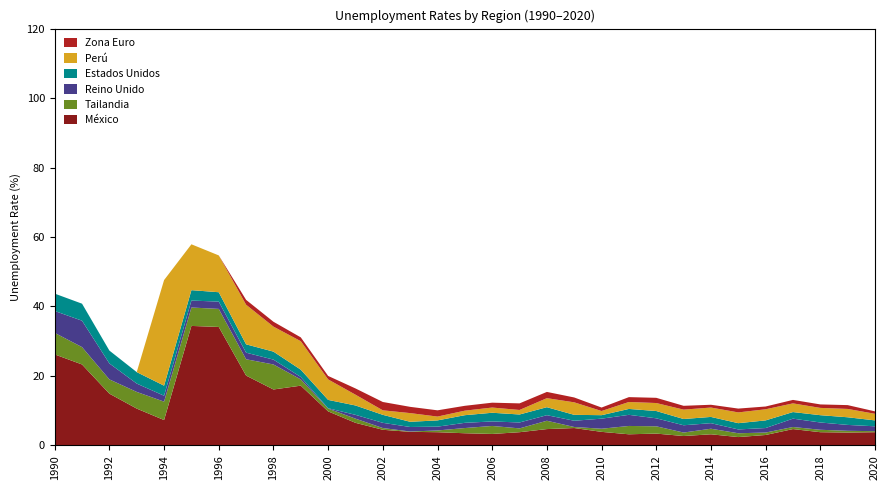

Reading right to left, transcribe all the data shown in this chart.

México: 2020=3.8	2019=3.7	2018=3.8	2017=4.7	2016=3.0	2015=2.4	2014=3.2	2013=2.7	2012=3.4	2011=3.2	2010=3.9	2009=5.0	2008=4.7	2007=3.8	2006=3.3	2005=3.5	2004=3.8	2003=3.9	2002=4.5	2001=6.5	2000=9.8	1999=17.2	1998=16.1	1997=20.1	1996=34.1	1995=34.4	1994=7.3	1993=10.6	1992=14.9	1991=23.3	1990=26.2
Tailandia: 2020=0.3	2019=0.5	2018=0.7	2017=0.6	2016=0.7	2015=1.1	2014=1.6	2013=1.0	2012=2.1	2011=2.4	2010=0.9	2009=0.3	2008=2.4	2007=1.1	2006=2.3	2005=1.5	2004=0.5	2003=0.1	2002=0.5	2001=1.2	2000=0.8	1999=1.8	1998=7.2	1997=4.7	1996=5.2	1995=5.3	1994=5.3	1993=4.8	1992=4.1	1991=5.0	1990=6.2
Reino Unido: 2020=1.4	2019=1.7	2018=2.1	2017=2.4	2016=1.3	2015=1.1	2014=1.6	2013=2.1	2012=2.3	2011=3.2	2010=2.9	2009=1.8	2008=1.6	2007=1.7	2006=1.3	2005=1.5	2004=1.1	2003=1.3	2002=1.5	2001=1.1	2000=0.1	1999=0.7	1998=1.4	1997=1.9	1996=2.1	1995=2.0	1994=1.7	1993=2.4	1992=4.6	1991=7.6	1990=6.3
Estados Unidos: 2020=1.7	2019=2.2	2018=2.1	2017=1.9	2016=2.2	2015=1.8	2014=1.8	2013=1.8	2012=2.1	2011=1.7	2010=1.0	2009=1.7	2008=2.3	2007=2.3	2006=2.5	2005=2.2	2004=1.8	2003=1.5	2002=2.3	2001=2.7	2000=2.4	1999=2.1	1998=2.3	1997=2.4	1996=2.7	1995=3.0	1994=2.9	1993=3.3	1992=3.7	1991=4.9	1990=5.0
Perú: 2020=1.9	2019=2.4	2018=2.1	2017=2.5	2016=3.2	2015=3.1	2014=2.7	2013=2.7	2012=2.3	2011=2.0	2010=1.2	2009=3.6	2008=2.6	2007=1.3	2006=1.5	2005=1.3	2004=1.1	2003=2.5	2002=1.3	2001=3.1	2000=5.9	1999=8.2	1998=7.2	1997=11.4	1996=10.6	1995=13.2	1994=30.4	1993=0.0	1992=0.0	1991=0.0	1990=0.0
Zona Euro: 2020=0.7	2019=1.1	2018=1.0	2017=1.0	2016=0.8	2015=1.1	2014=0.8	2013=1.1	2012=1.5	2011=1.4	2010=1.0	2009=1.4	2008=1.8	2007=1.9	2006=1.4	2005=1.4	2004=1.8	2003=1.8	2002=2.4	2001=1.8	2000=1.0	1999=1.1	1998=1.4	1997=1.4	1996=0.0	1995=0.0	1994=0.0	1993=0.0	1992=0.0	1991=0.0	1990=0.0